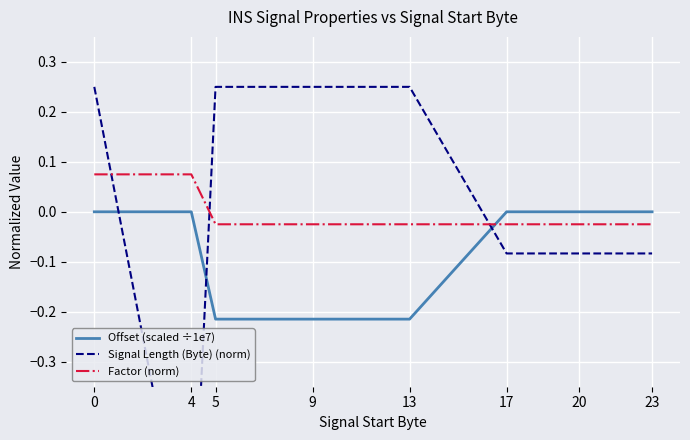

Reading left to right, extract all data points from this chart.

Offset (scaled ÷1e7): 0=0.0	4=0.0	5=-0.2	9=-0.2	13=-0.2	17=-0.0	20=-0.0	23=0.0
Signal Length (Byte) (norm): 0=0.2	4=-0.8	5=0.2	9=0.2	13=0.2	17=-0.1	20=-0.1	23=-0.1
Factor (norm): 0=0.1	4=0.1	5=-0.0	9=-0.0	13=-0.0	17=-0.0	20=-0.0	23=-0.0